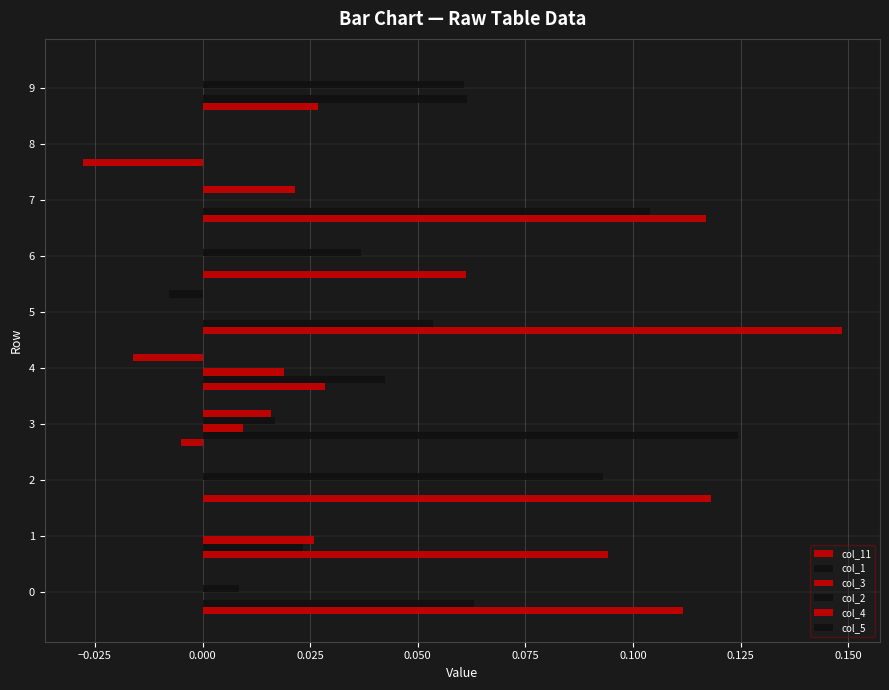

What is the average value of the col_11 series?

0.1